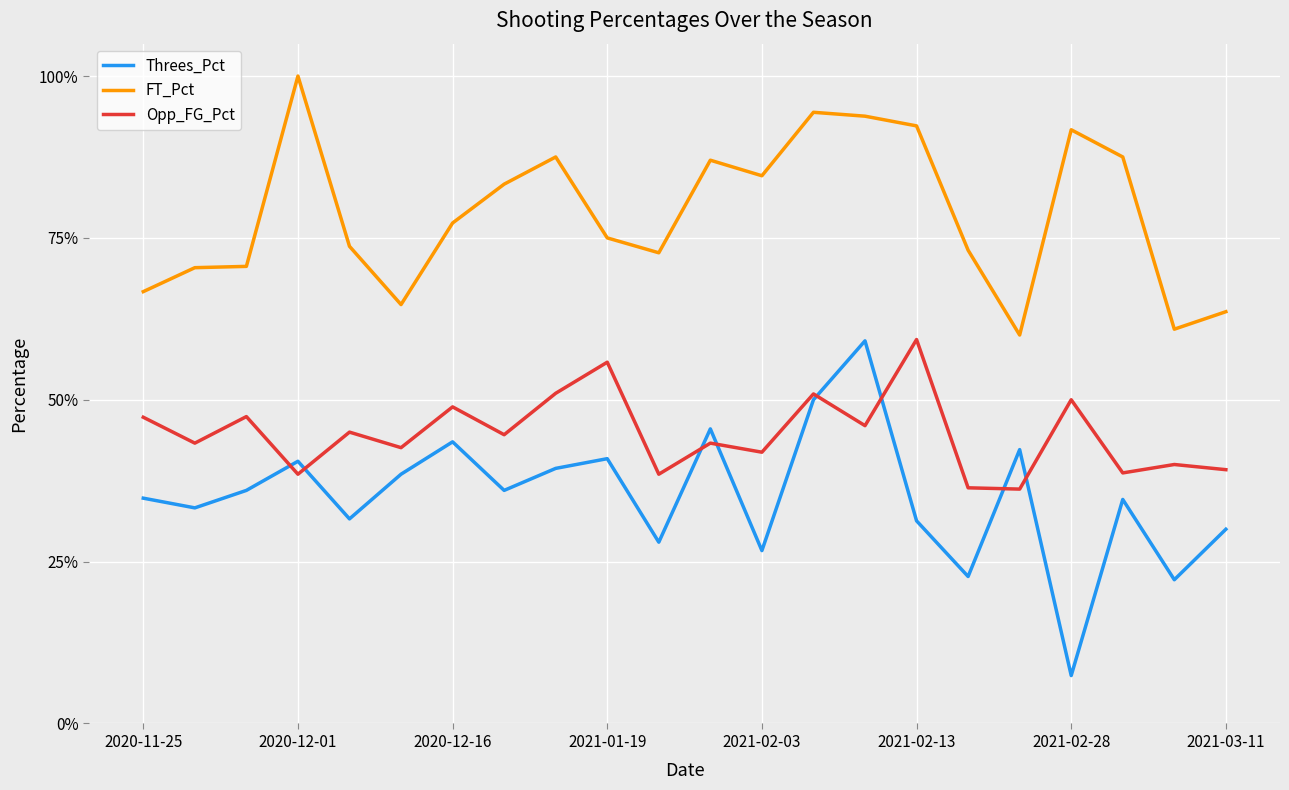

What is the highest value of the FT_Pct series?

1.0